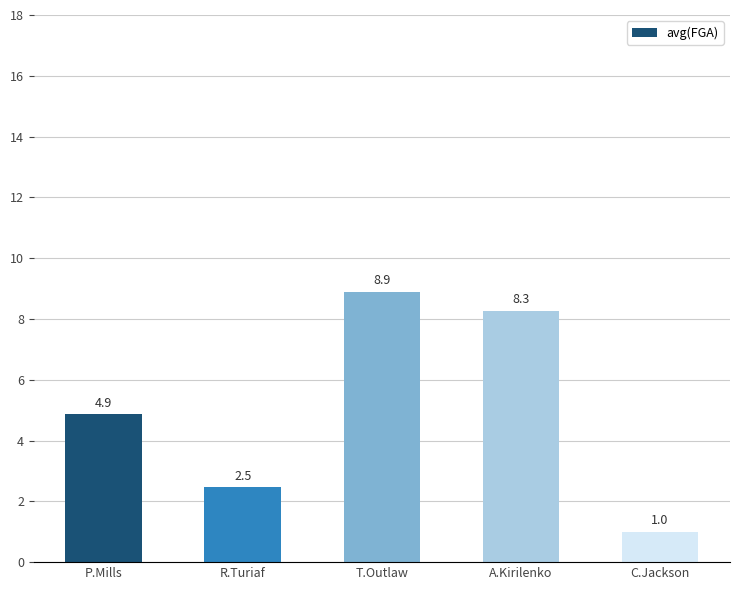

What is the sum of all values?

25.5